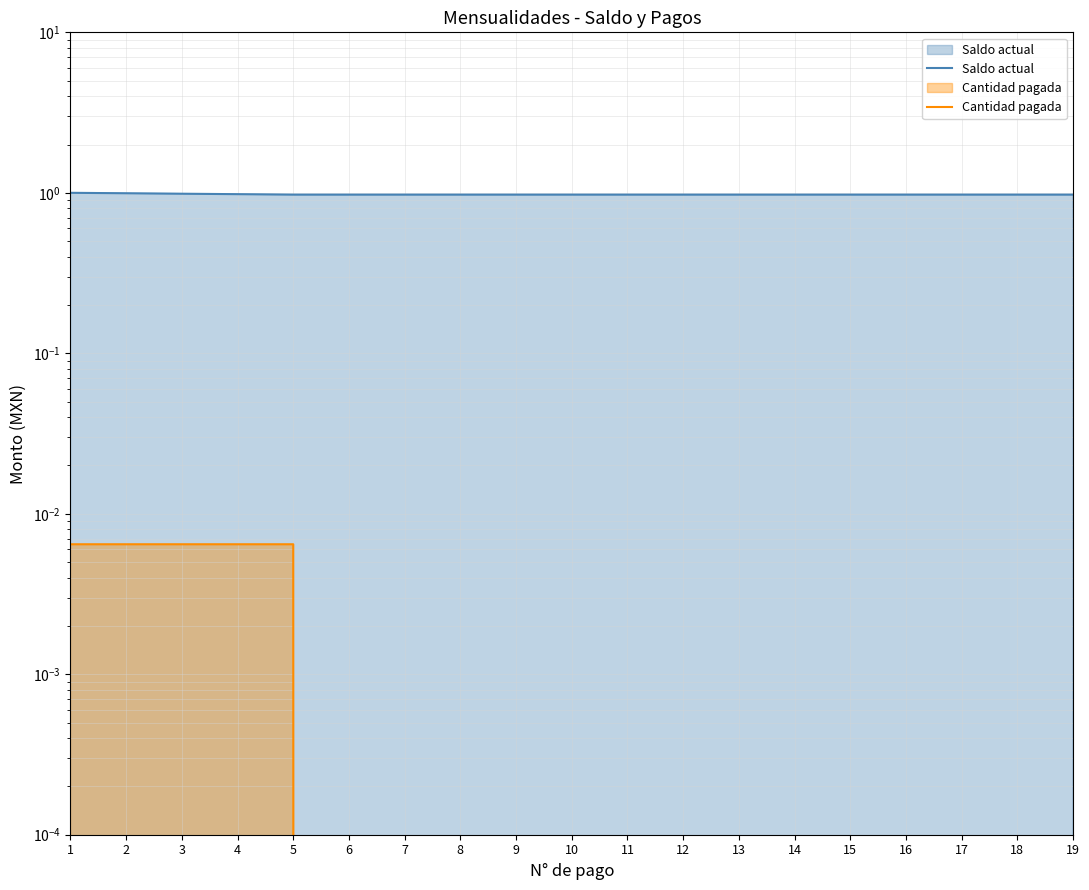

The Saldo actual series shows 0.4 at 9. True or false?

False